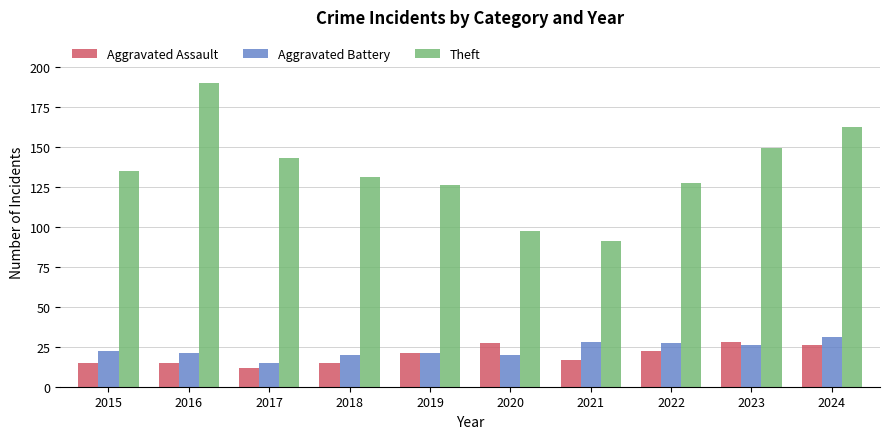

Read the Theft value at 2017.

143